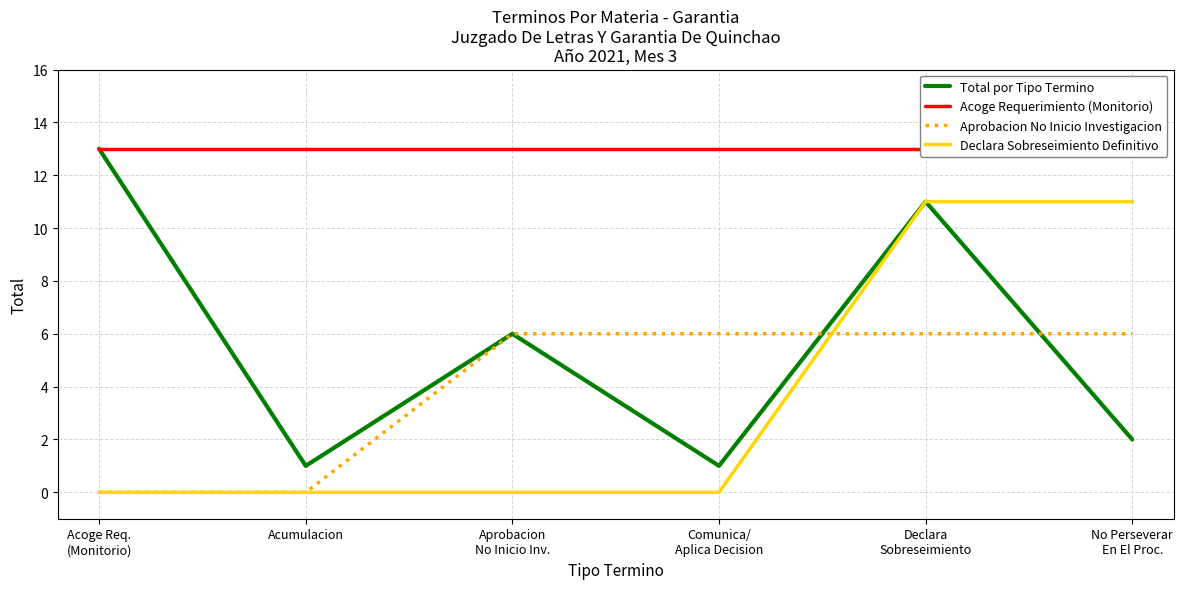

Which series ends up on top after the final intersection of Aprobacion No Inicio Investigacion and Total por Tipo Termino?

Aprobacion No Inicio Investigacion